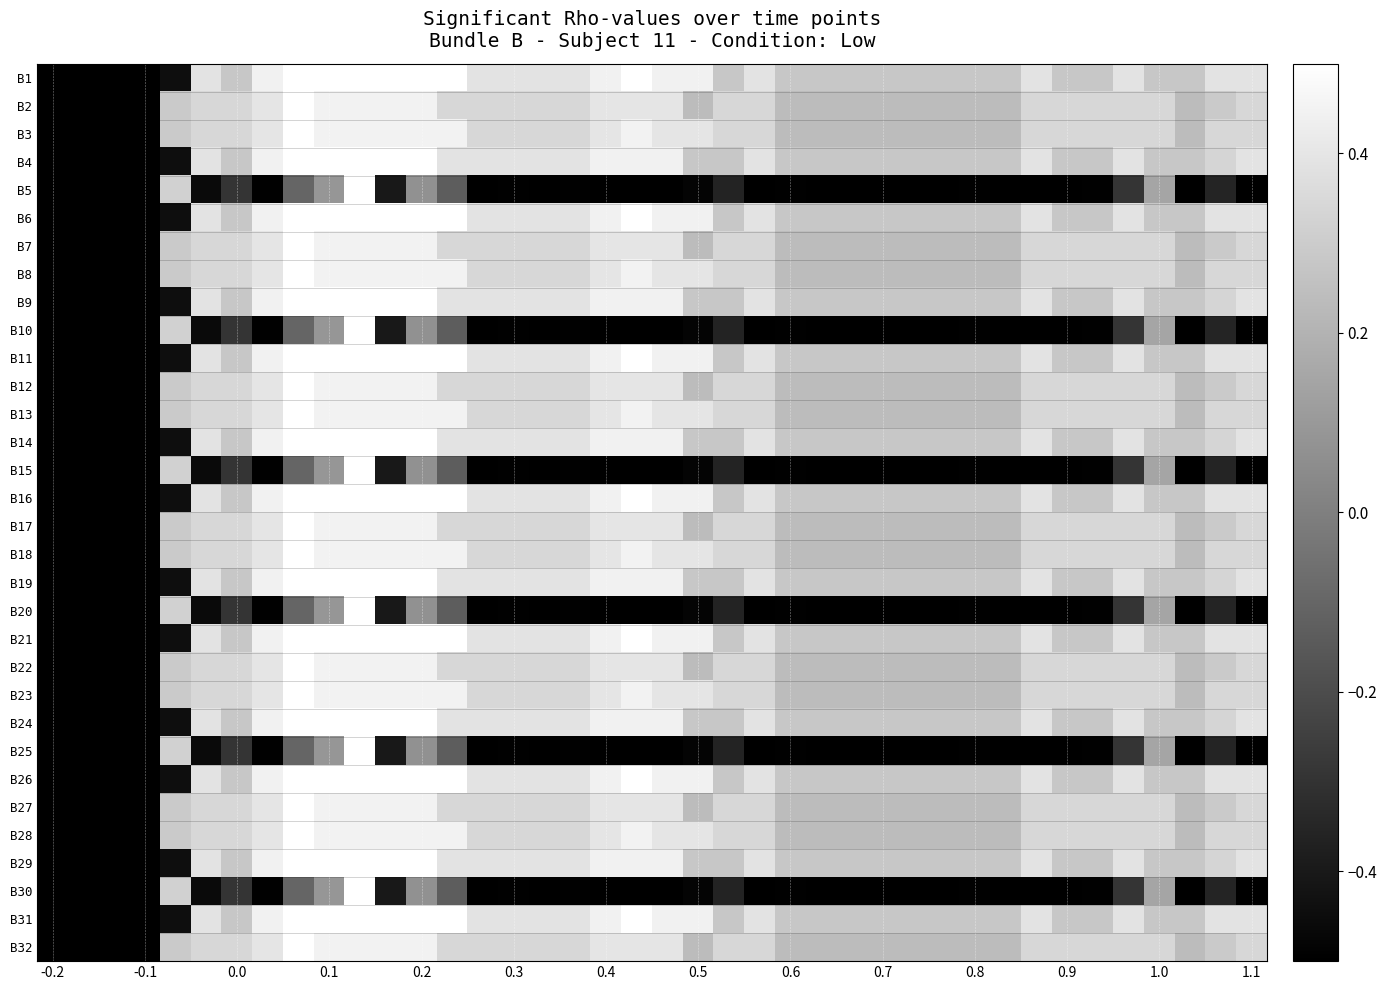

At how many categories does at least one series exceed 0?

36